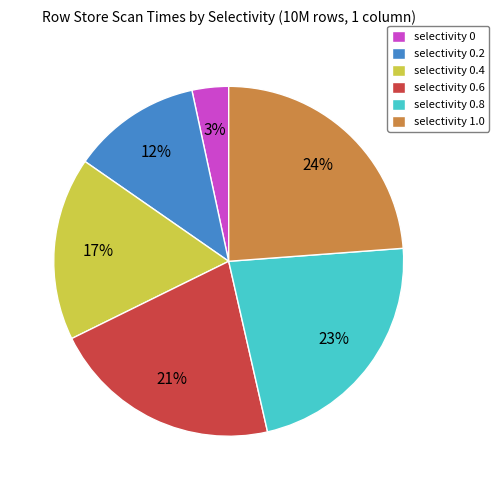

Which category has the biggest portion of the pie?

selectivity 1.0